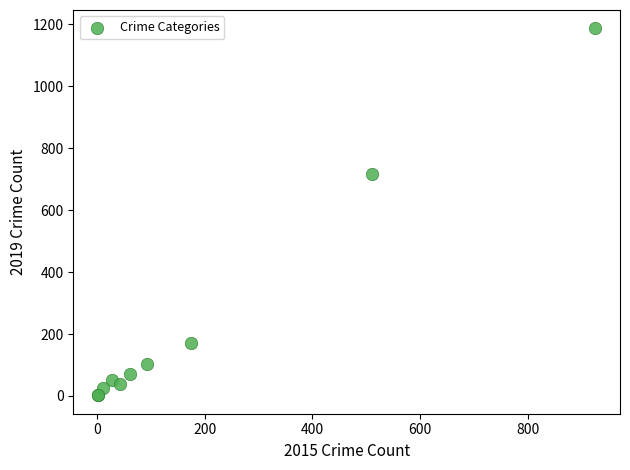

What Y value in the scatter plot is closest to 594?

718